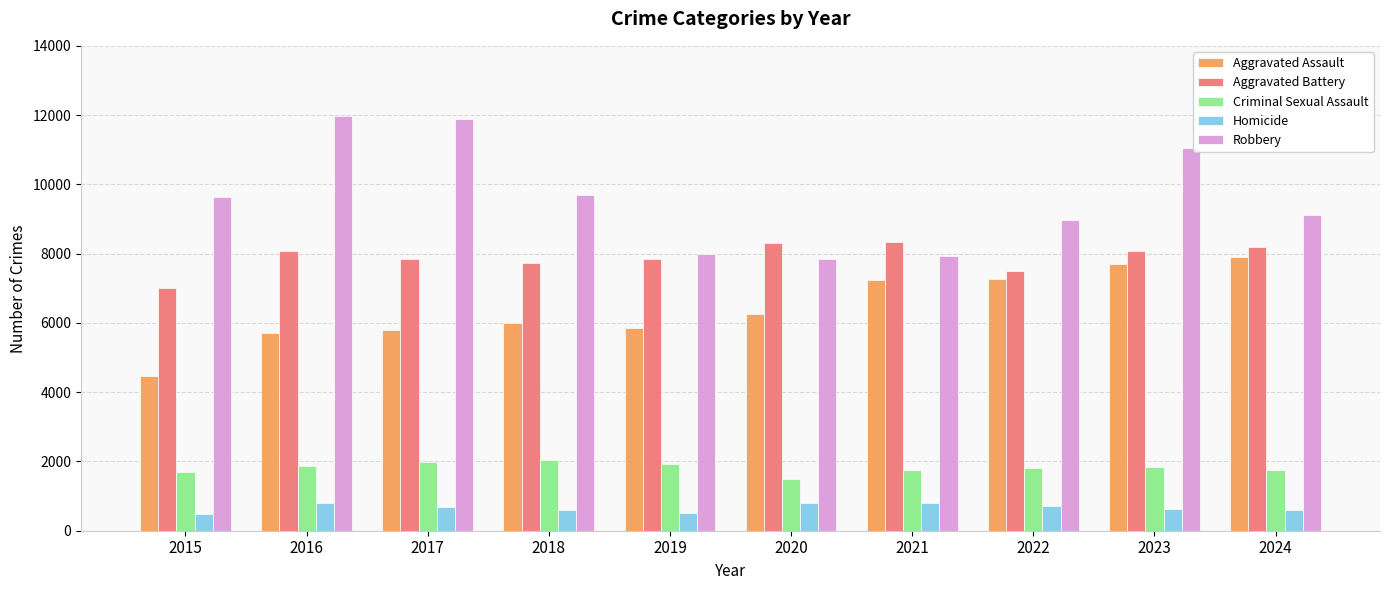

What is the maximum value for Homicide?

805